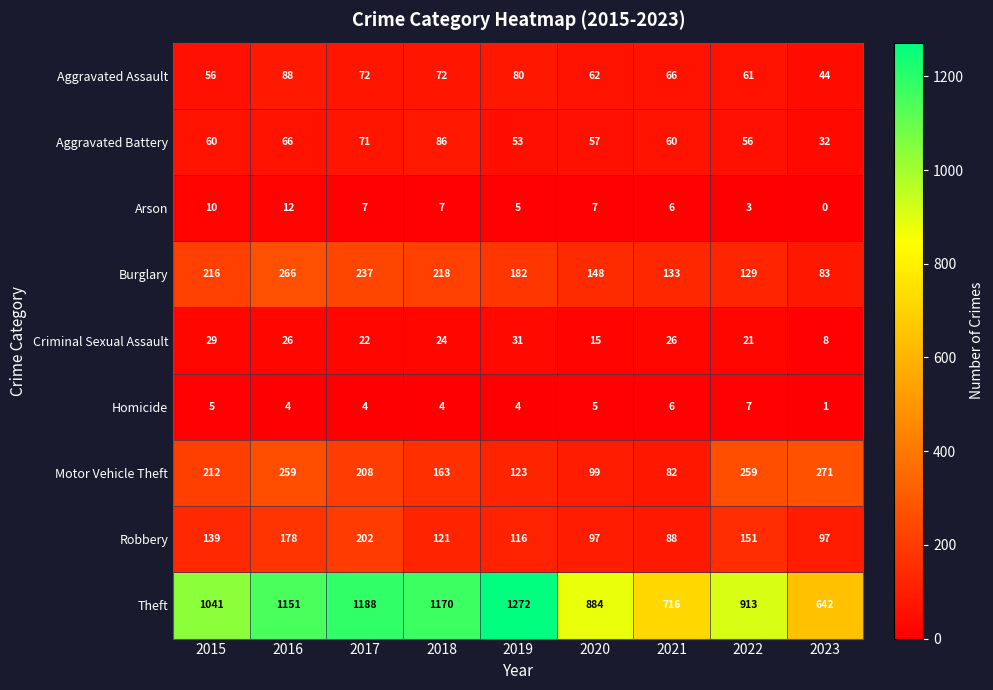

Which label corresponds to the smallest value in the chart?

2023